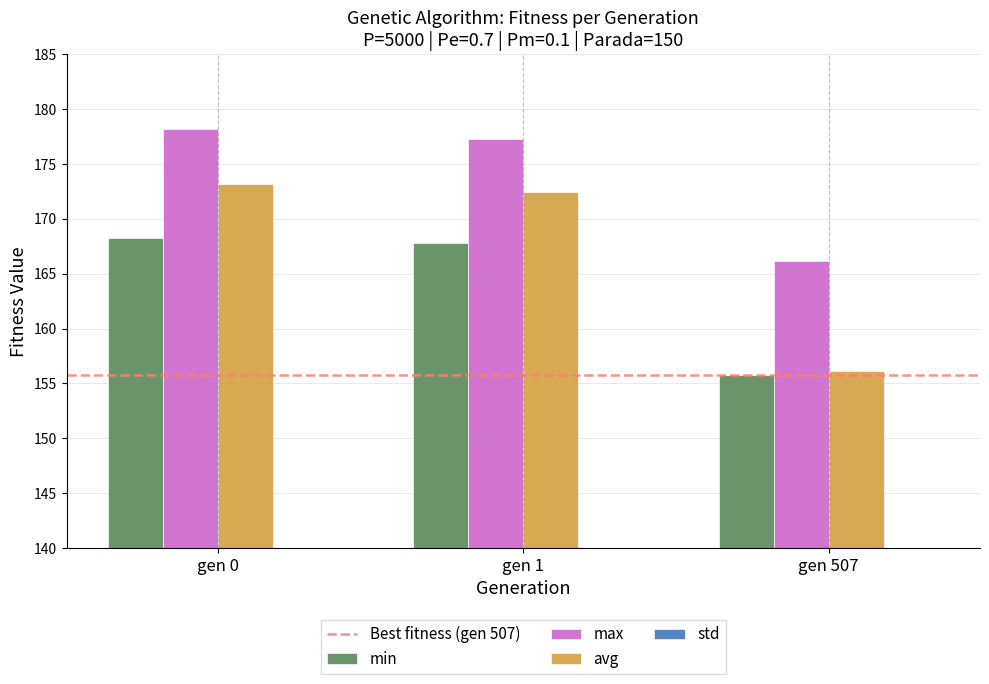

List the labels in order of max value, largest first.

gen 0, gen 1, gen 507